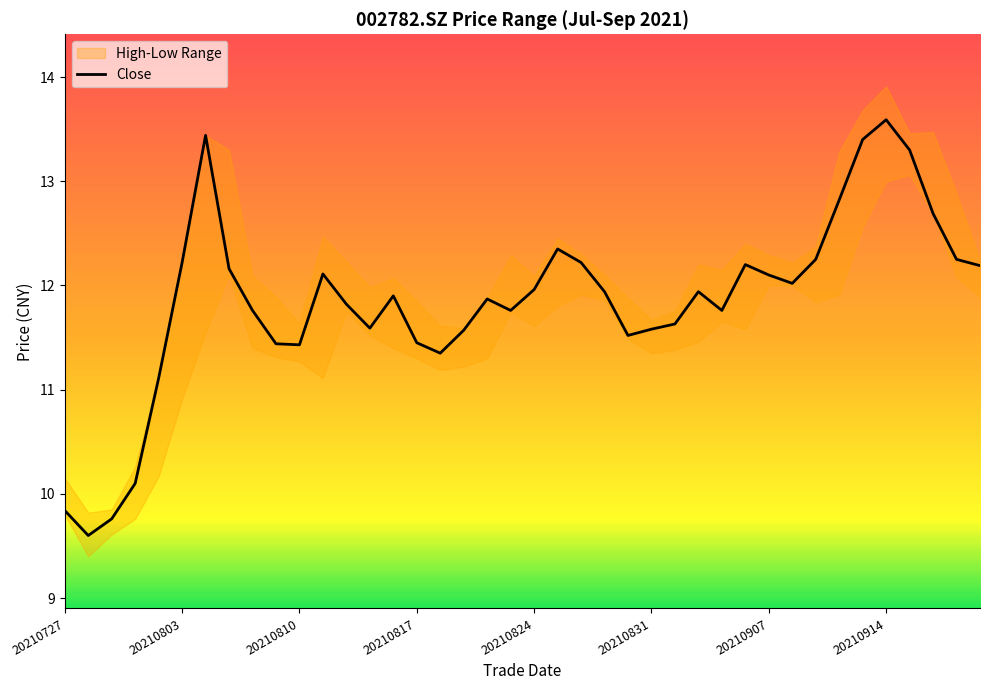

The Close series shows 12.1 at 20210907. True or false?

True